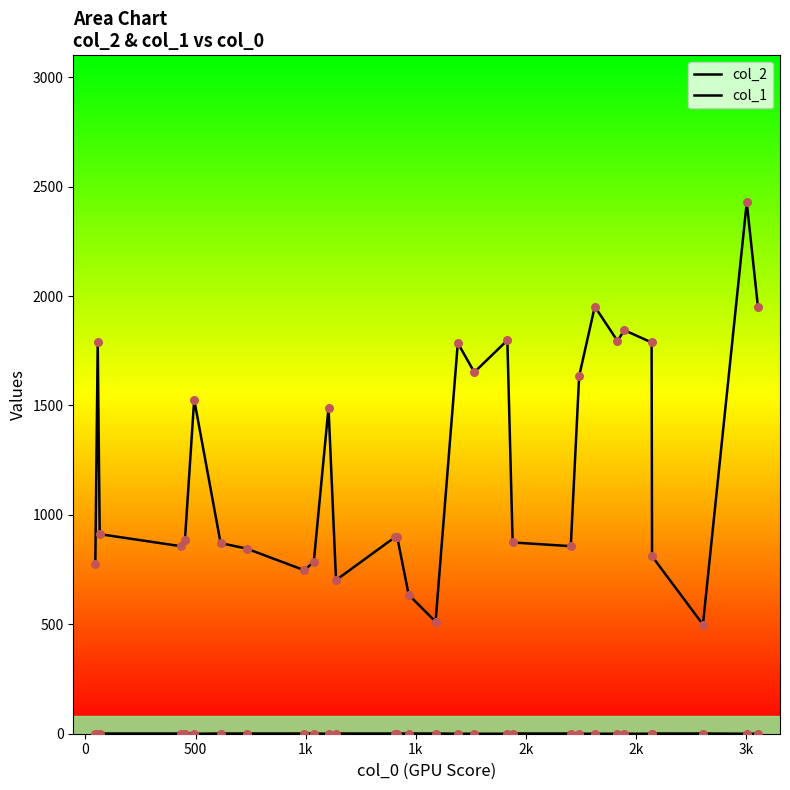

Which series reaches the maximum Y coordinate?

col_2